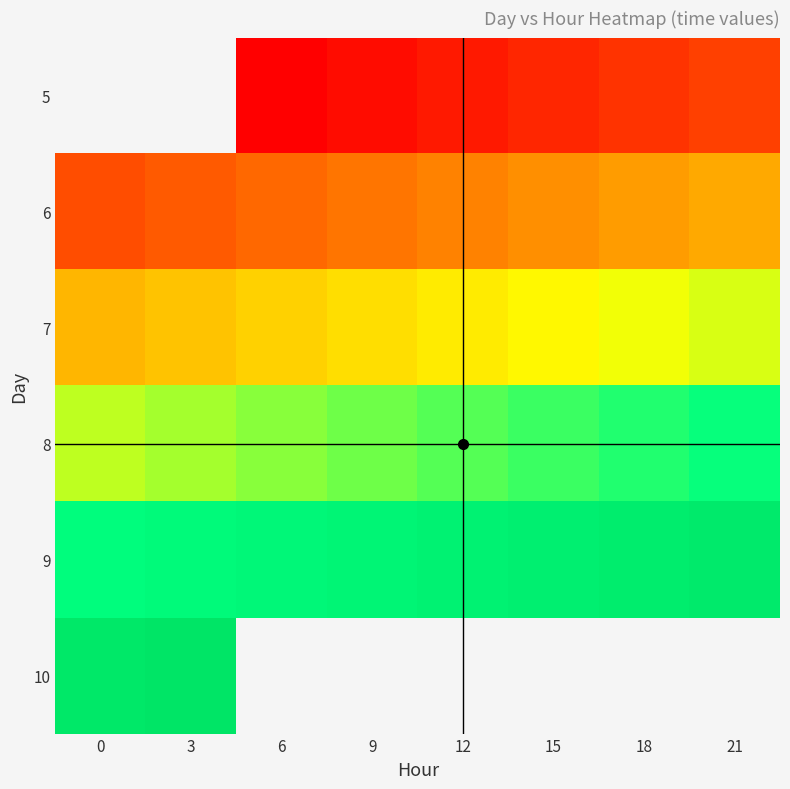

Which has a higher value, 21 or 3?

3